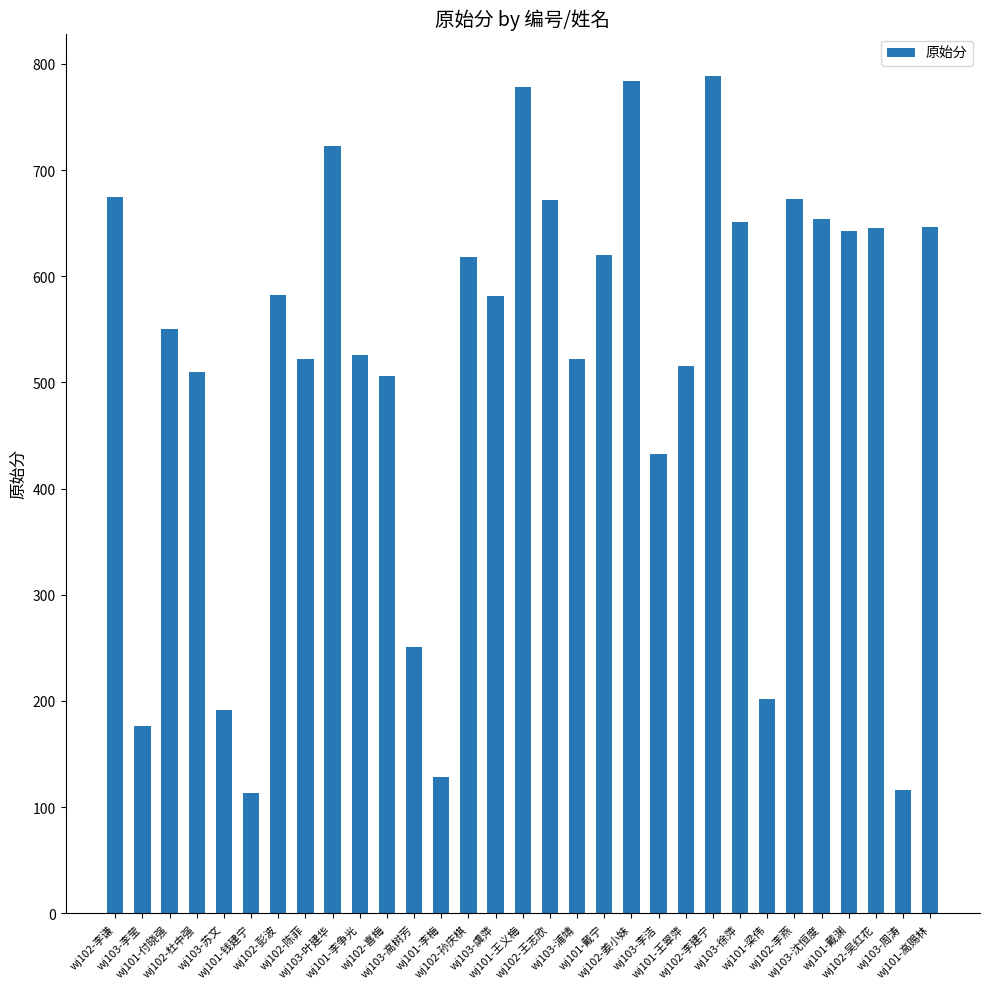

The chart shows a value of 483 at wj103-叶建华. True or false?

False